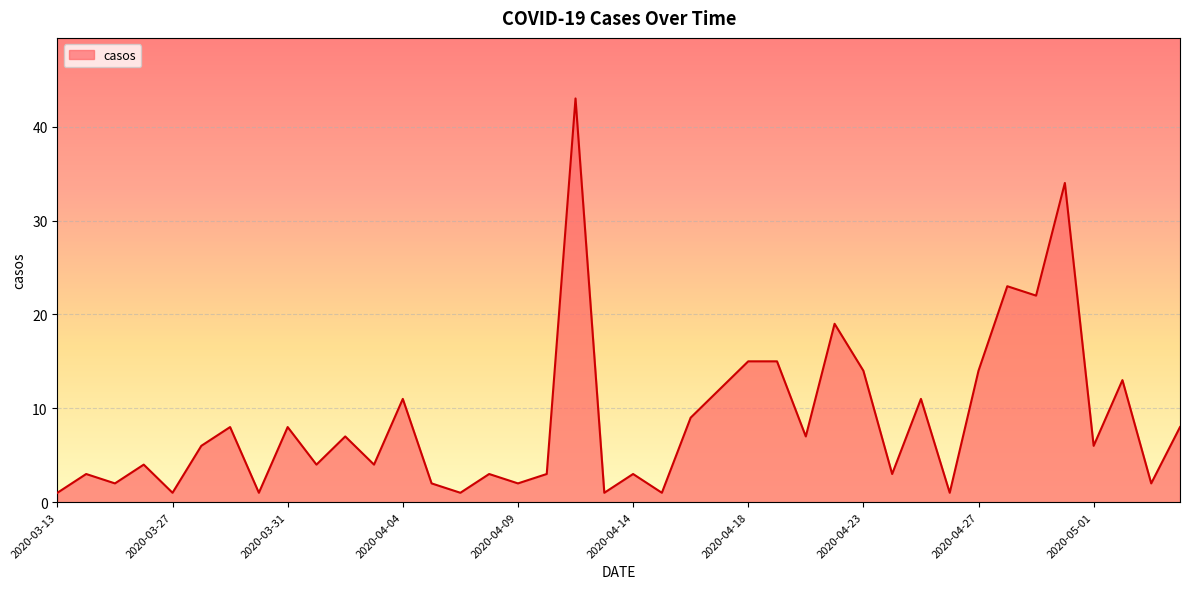

What is the greatest value displayed?

43